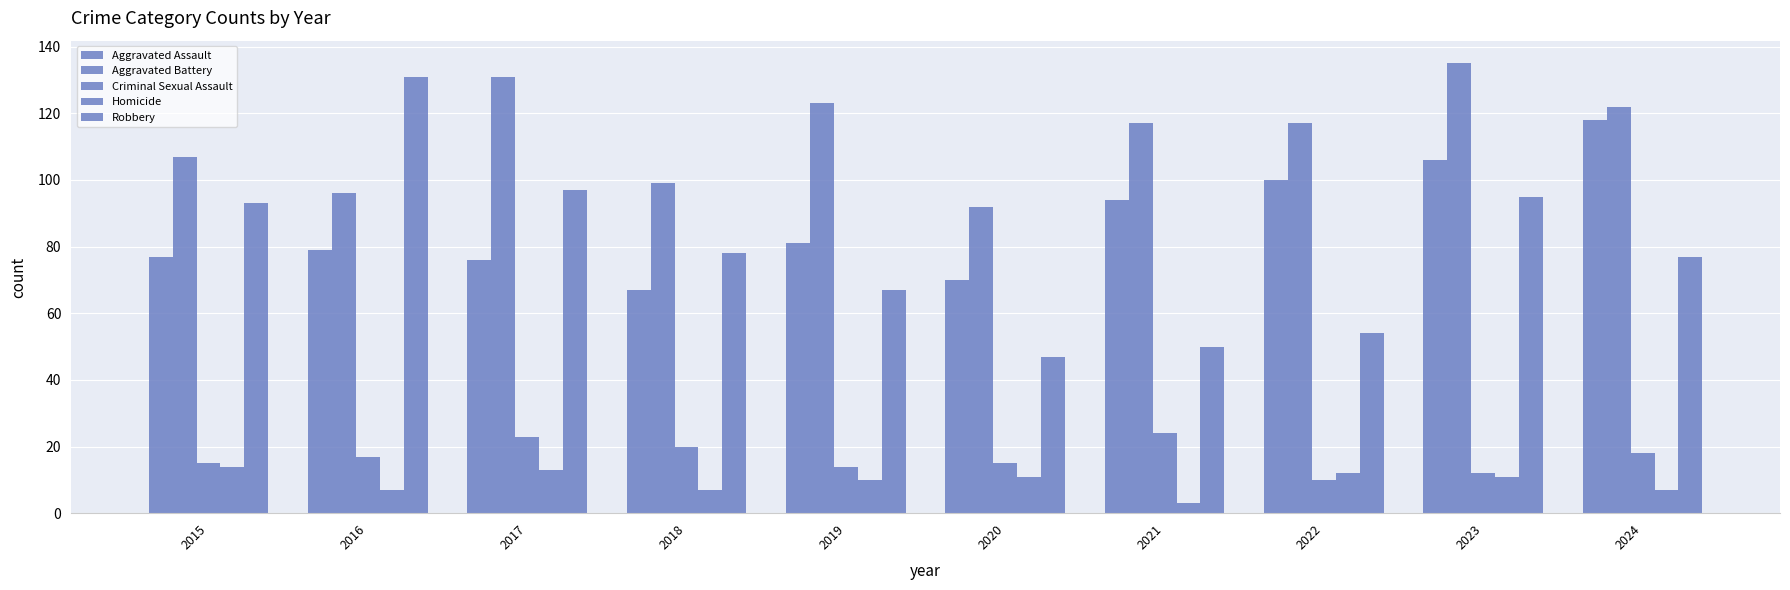

What value does the Criminal Sexual Assault series have at 2023, to the nearest 10?

10